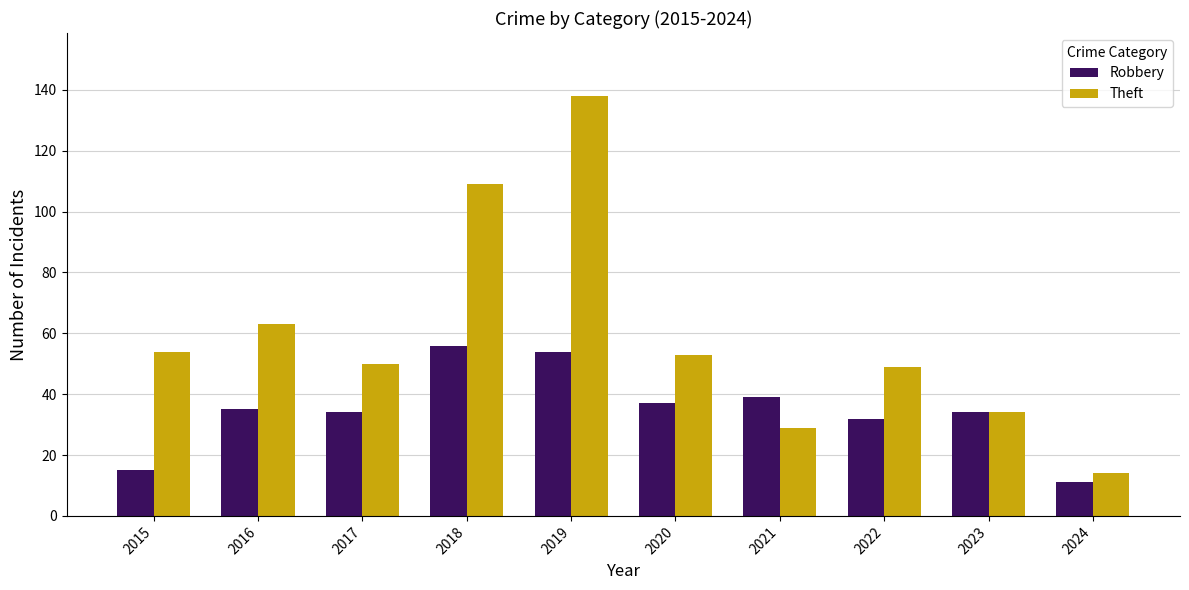

What is the value of the Robbery bar at the 7th from the left?

39